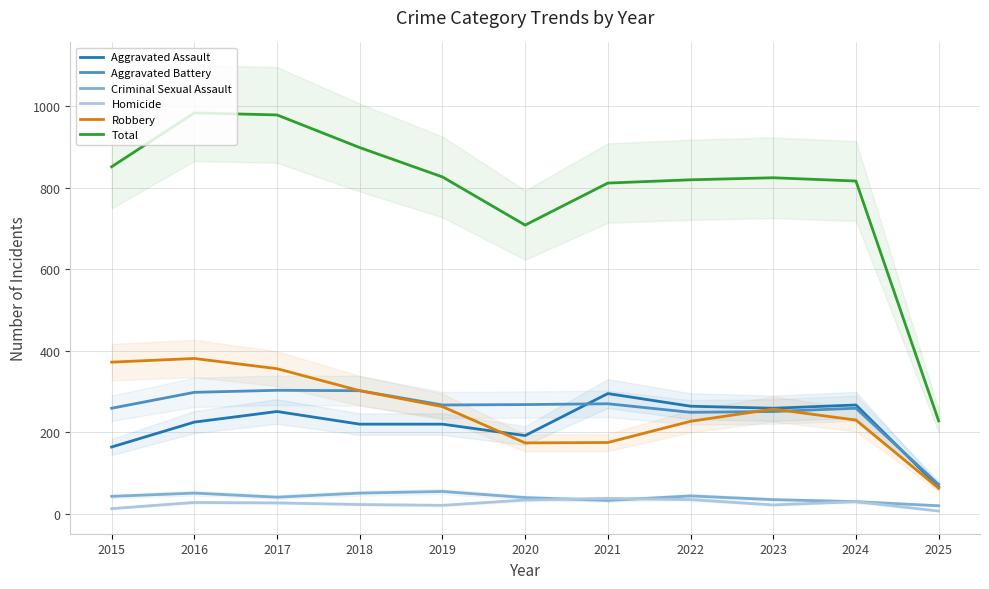

Where does the Total series first go above 824?

2015